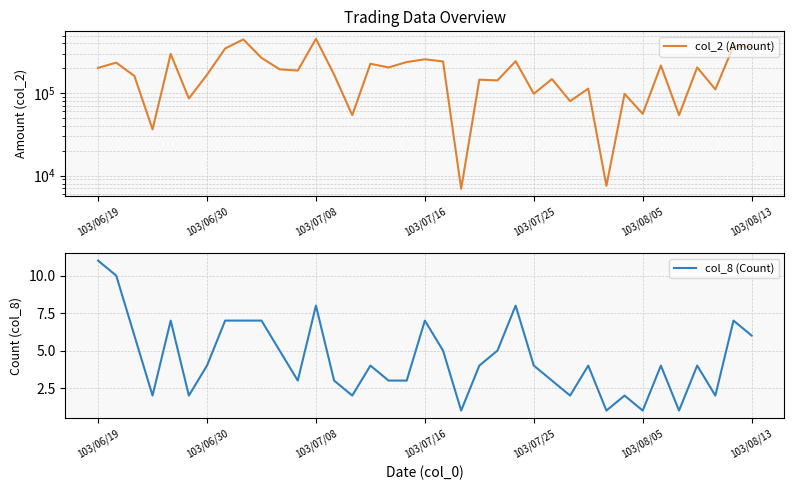

Is it true that col_8 (Count) equals 4 at 103/07/25?

True